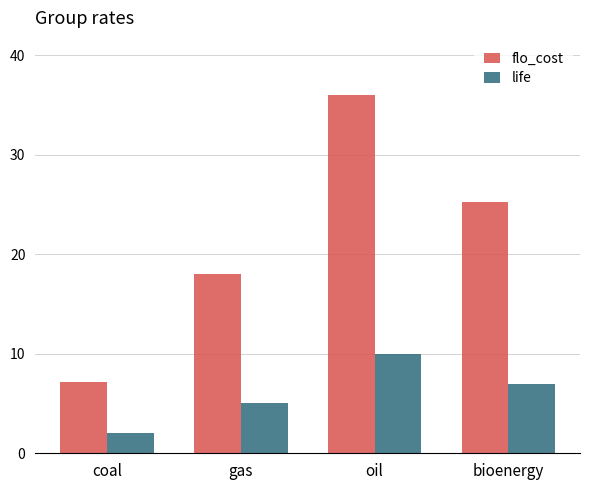

What are all the series names shown in the legend?

flo_cost, life